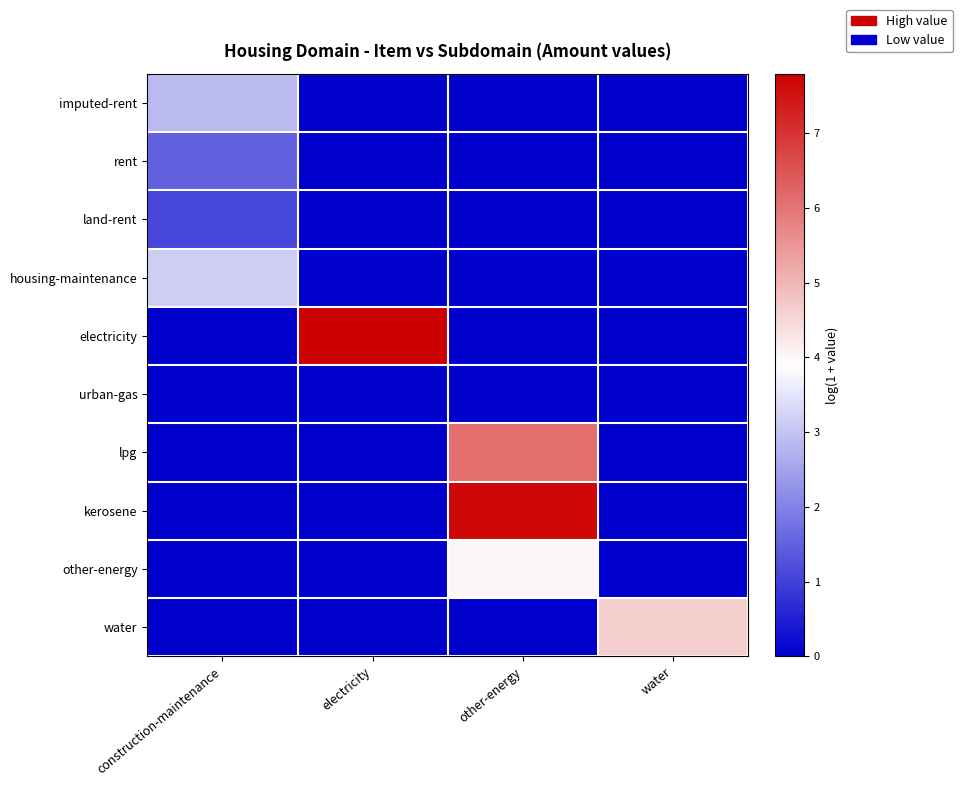

Which series changed the most between construction-maintenance and electricity?

electricity